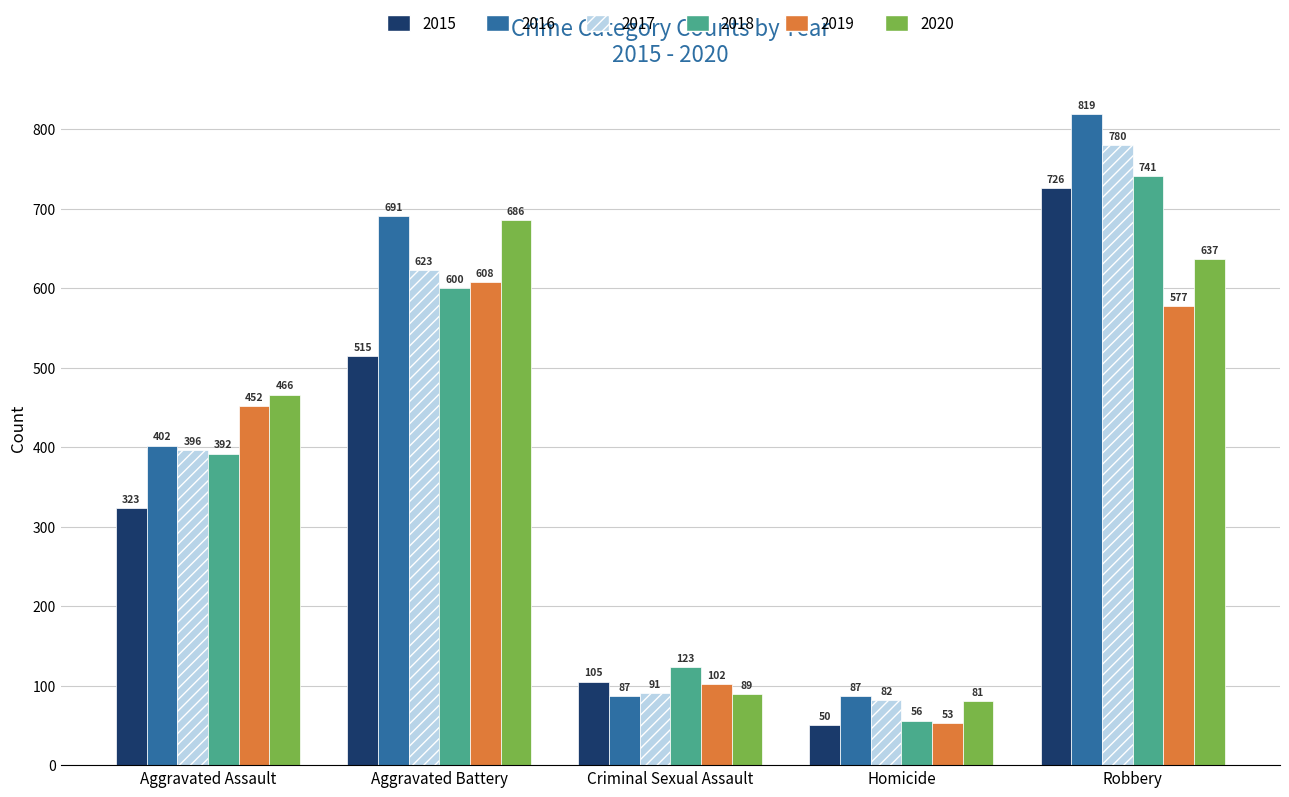

Reading right to left, list all the values displayed in this chart.

2015: 726	50	105	515	323
2016: 819	87	87	691	402
2017: 780	82	91	623	396
2018: 741	56	123	600	392
2019: 577	53	102	608	452
2020: 637	81	89	686	466